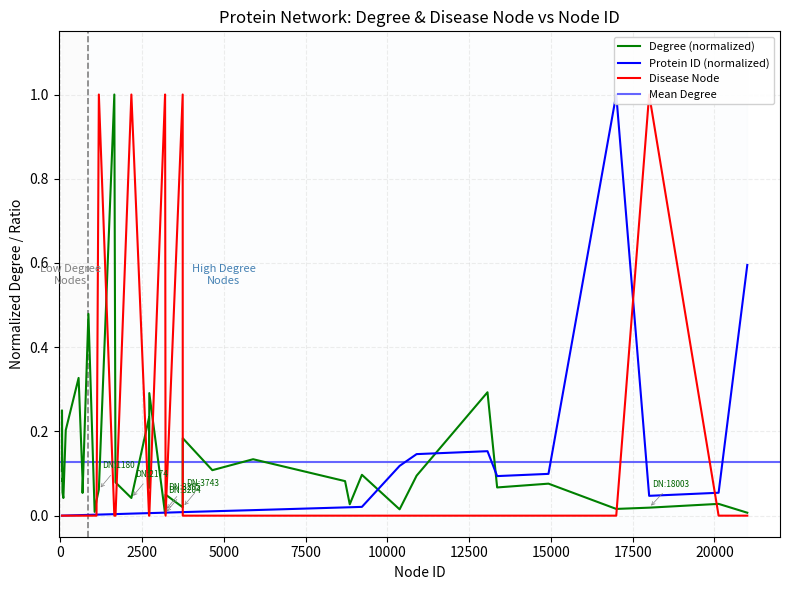

What is the sum of all Disease Node values?

6.0